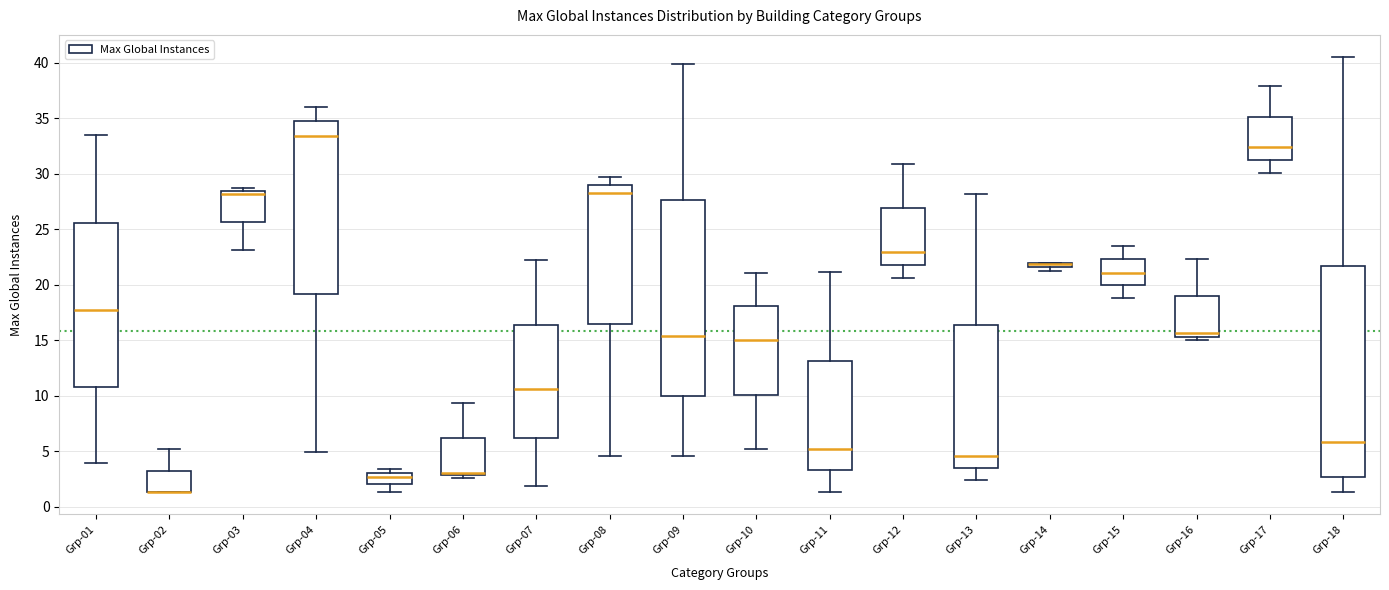

Which box is the tallest, from its lower edge to its upper edge?

Grp-18